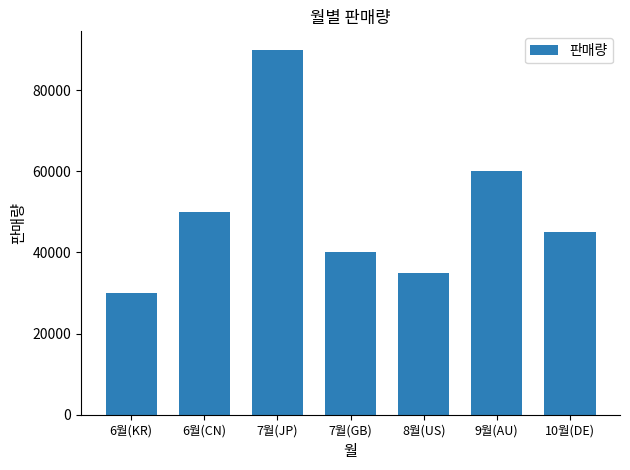

Does the chart contain any negative values?

No